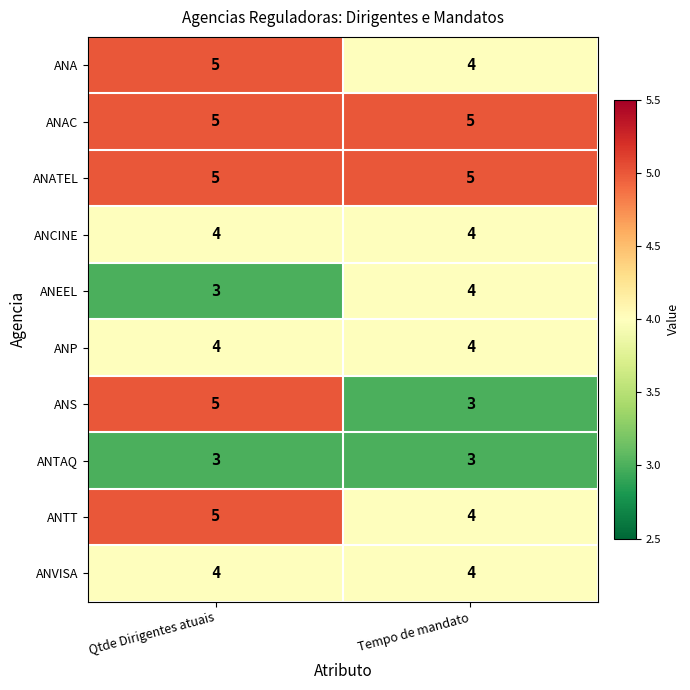

How many distinct data groups are displayed?

10